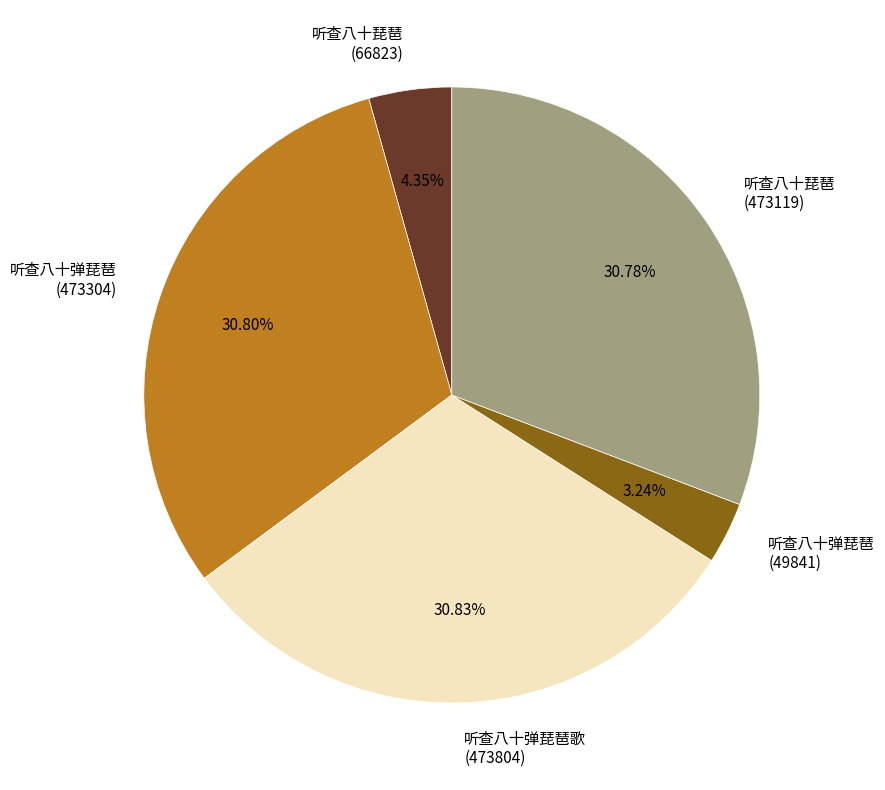

Is there any slice that represents more than half of the pie?

No